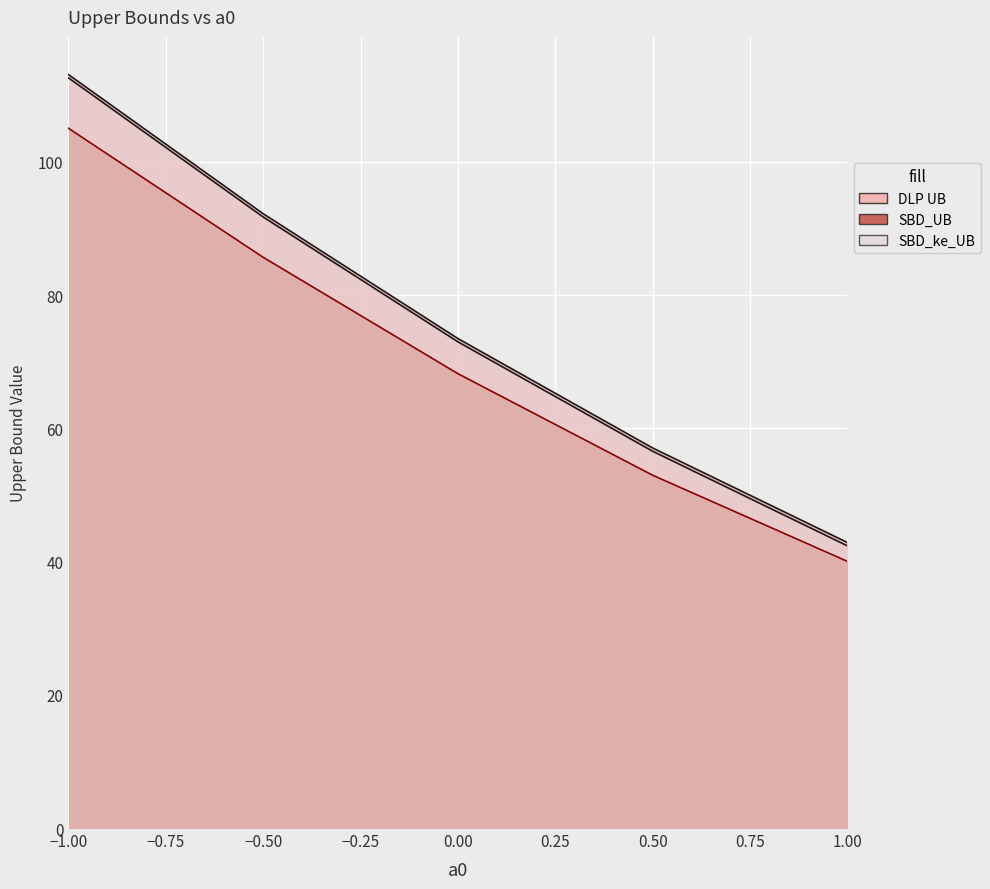

What is the minimum value for DLP UB?

42.9